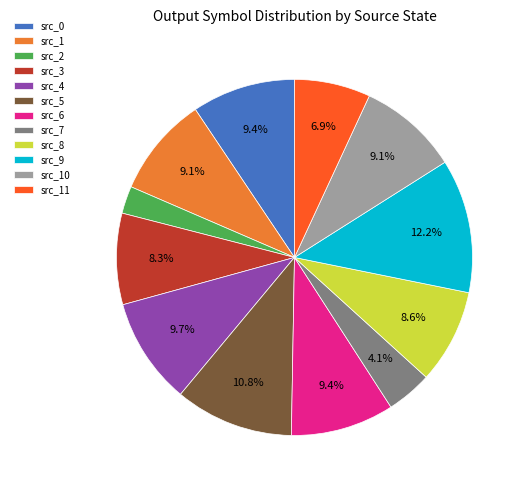

Which has a higher value, src_1 or src_8?

src_1